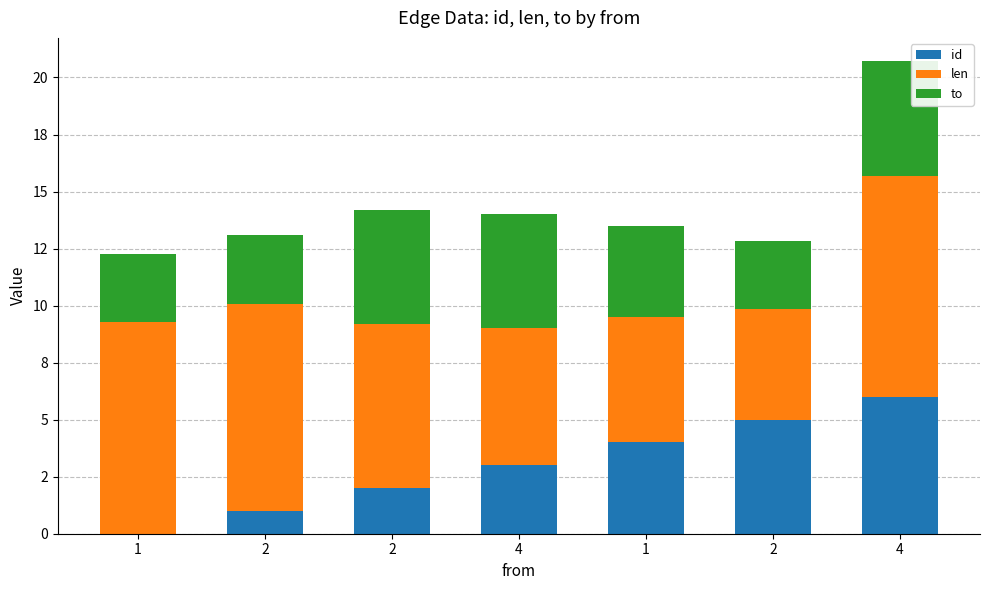

Which series has the largest total across all categories?

len